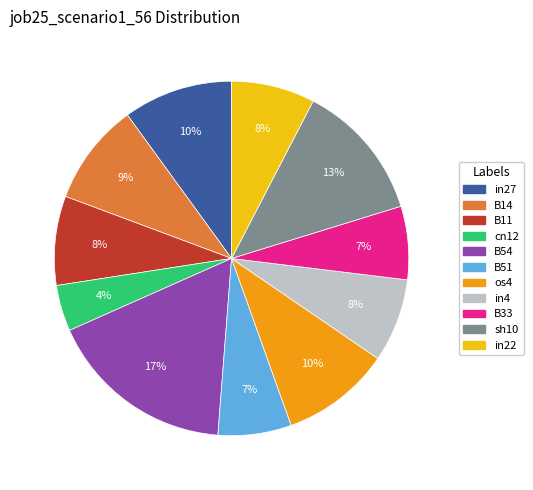

Which slice is the smallest?

cn12